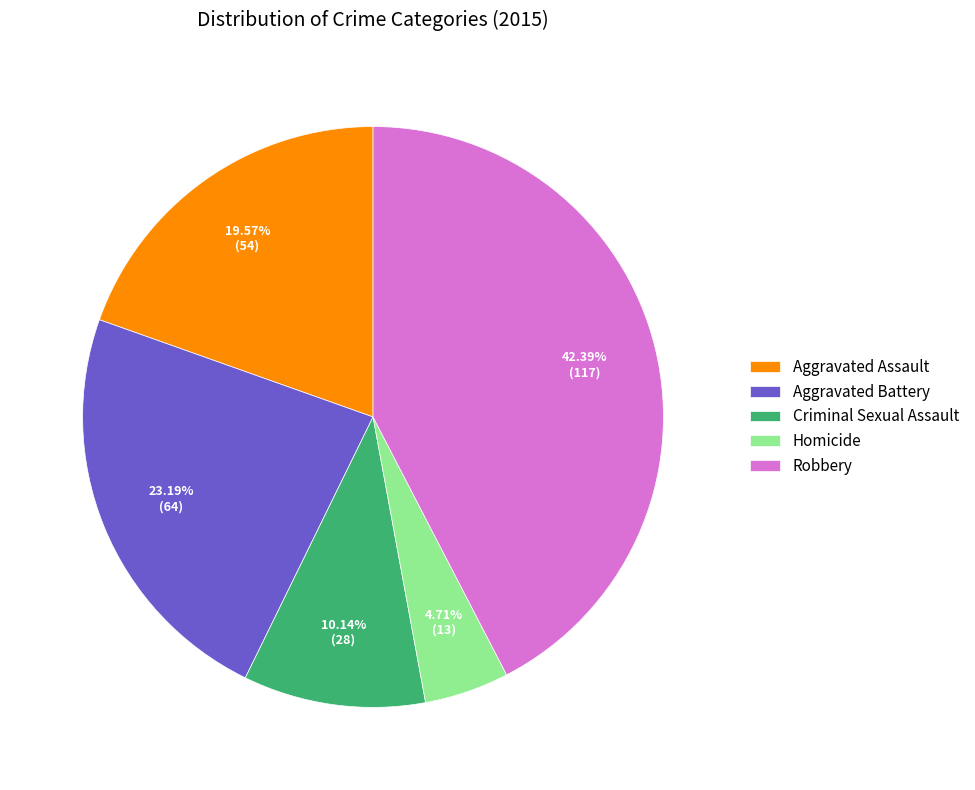

To the nearest percent, what is the difference between the largest and smallest slice percentages?

38%